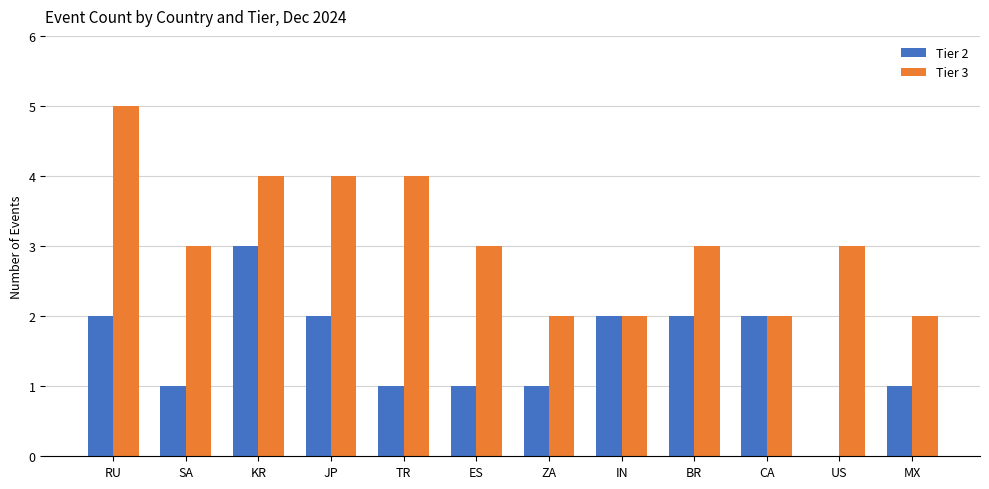

Reading left to right, transcribe all the data shown in this chart.

Tier 2: RU=2	SA=1	KR=3	JP=2	TR=1	ES=1	ZA=1	IN=2	BR=2	CA=2	US=0	MX=1
Tier 3: RU=5	SA=3	KR=4	JP=4	TR=4	ES=3	ZA=2	IN=2	BR=3	CA=2	US=3	MX=2